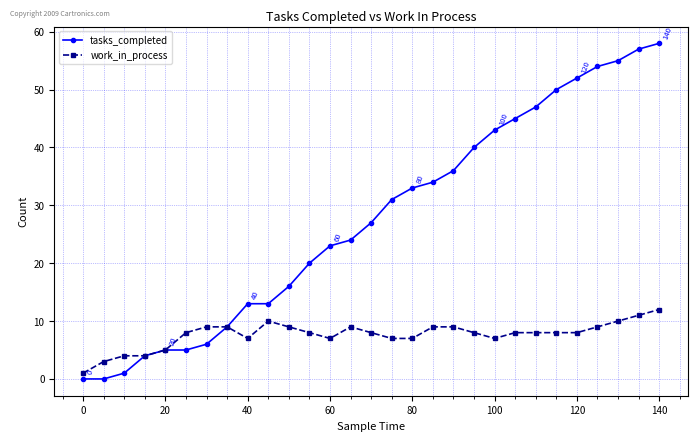

Which series has the largest total across all categories?

tasks_completed